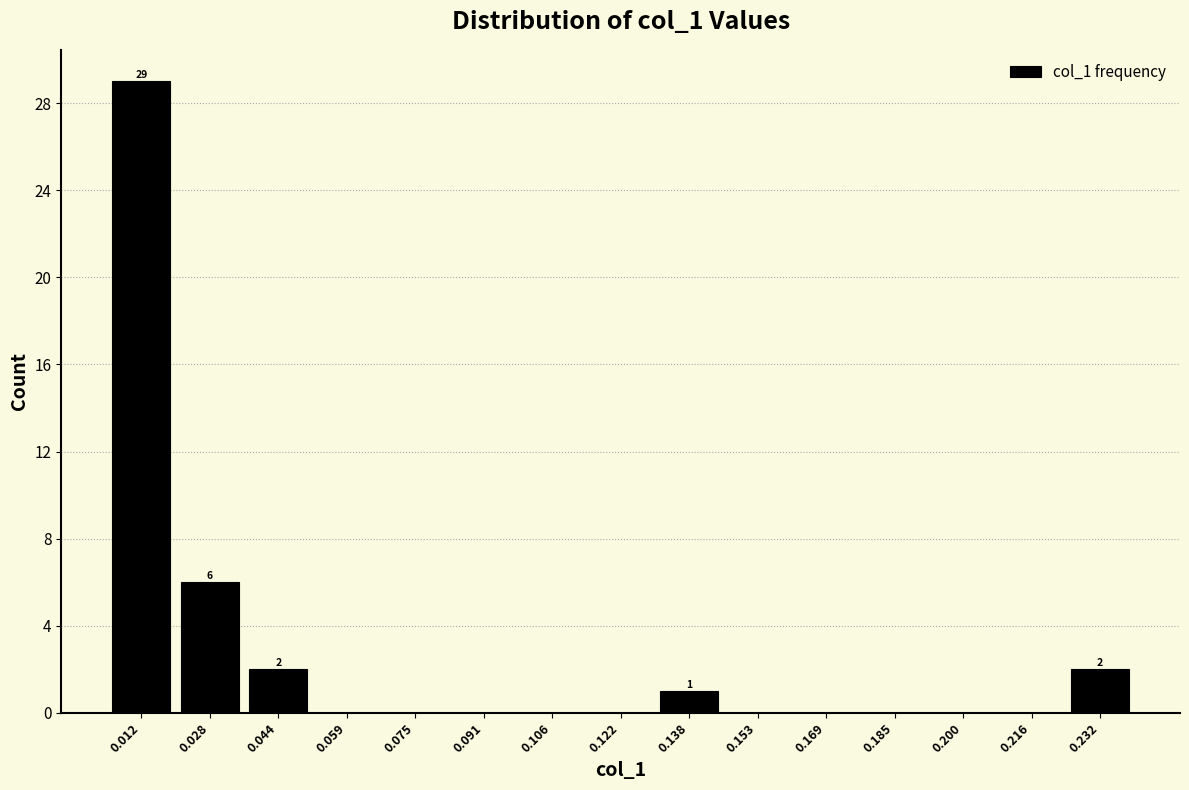

Over which range of the x-axis is the bar tallest?

0.004 to 0.020